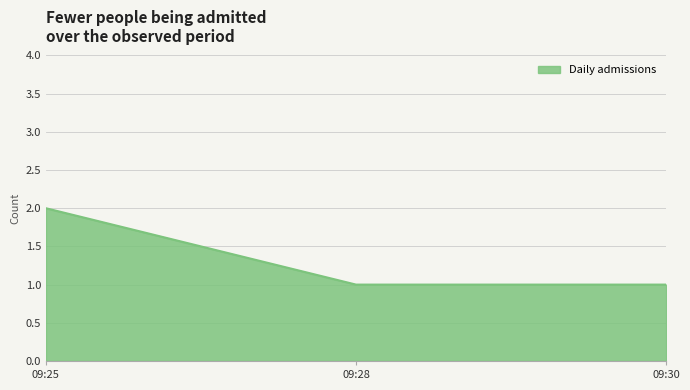

At which category does the chart reach its peak across all series?

09:25